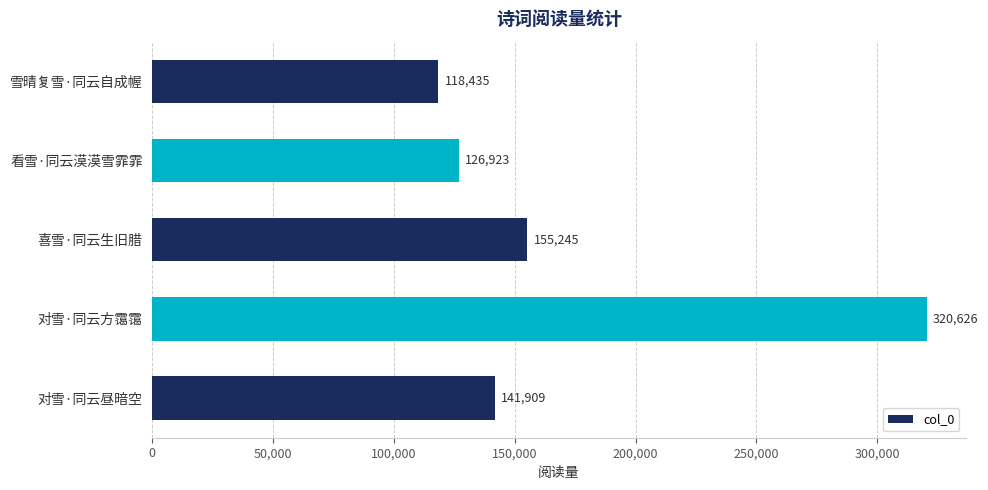

List the labels in order of value, largest first.

对雪·同云方霭霭, 喜雪·同云生旧腊, 对雪·同云昼暗空, 看雪·同云漠漠雪霏霏, 雪晴复雪·同云自成幄